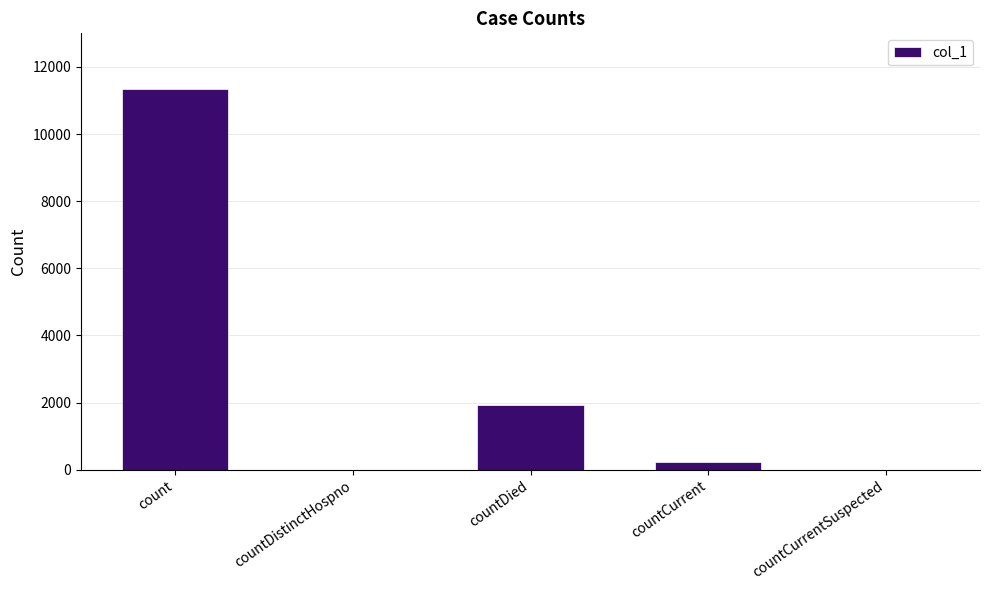

How many distinct data groups are displayed?

1